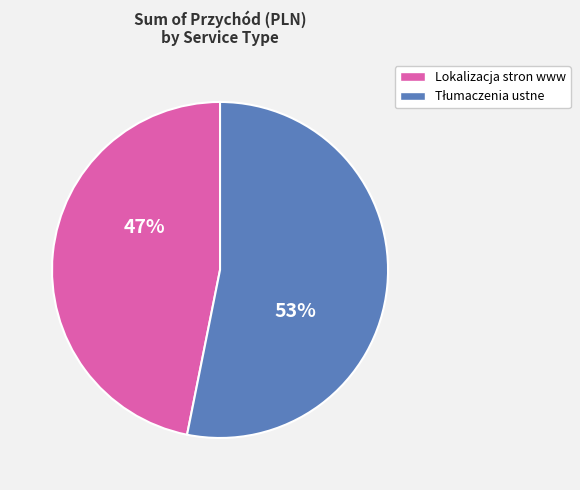

Does any single category account for the majority?

Yes